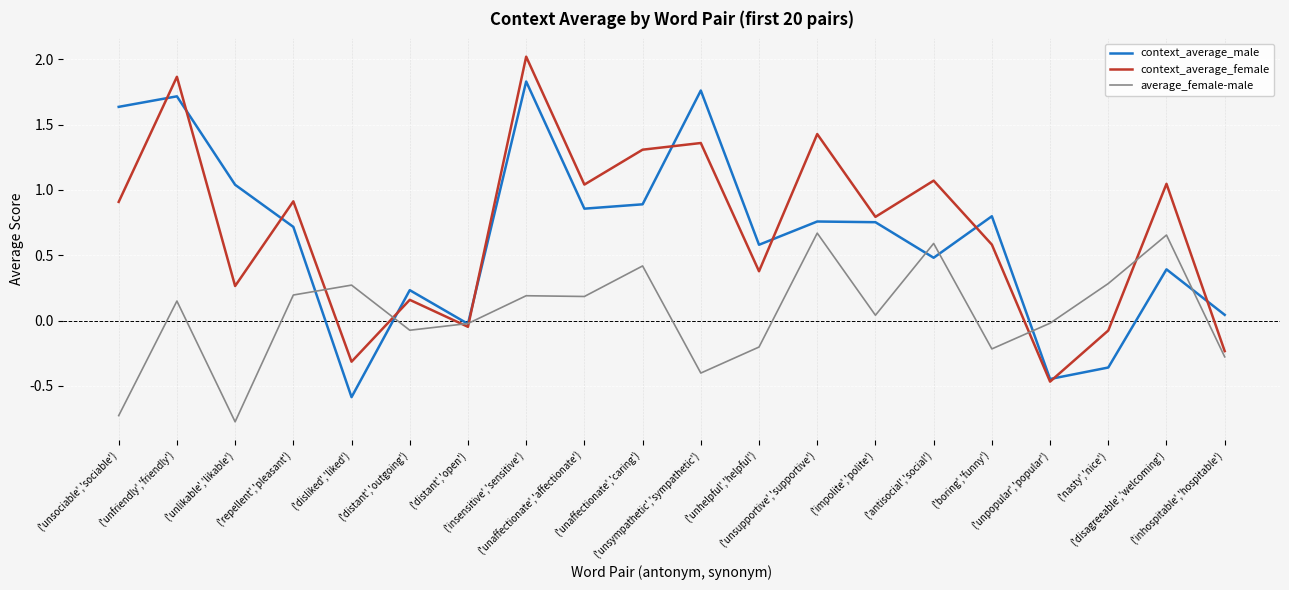

List the series in order of their peak value, highest first.

context_average_female, context_average_male, average_female-male